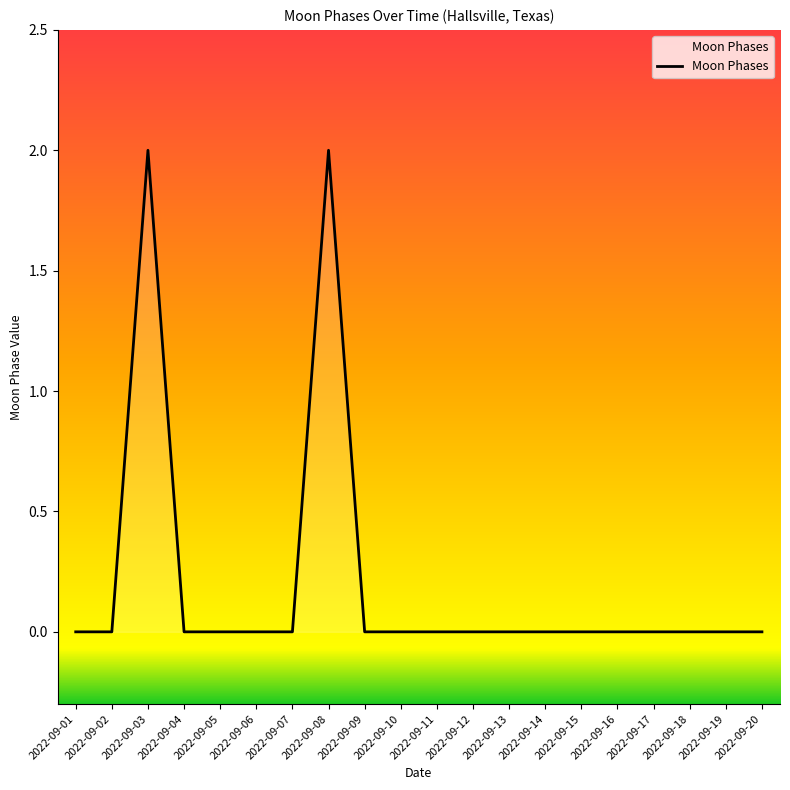

Reading left to right, extract all data points from this chart.

2022-09-01=0	2022-09-02=0	2022-09-03=2	2022-09-04=0	2022-09-05=0	2022-09-06=0	2022-09-07=0	2022-09-08=2	2022-09-09=0	2022-09-10=0	2022-09-11=0	2022-09-12=0	2022-09-13=0	2022-09-14=0	2022-09-15=0	2022-09-16=0	2022-09-17=0	2022-09-18=0	2022-09-19=0	2022-09-20=0